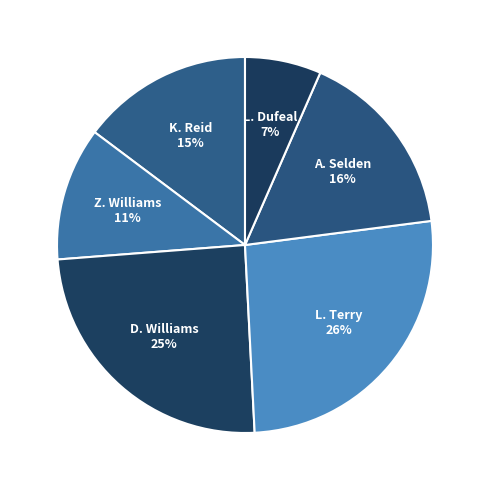

How many slices are in this pie chart?

6